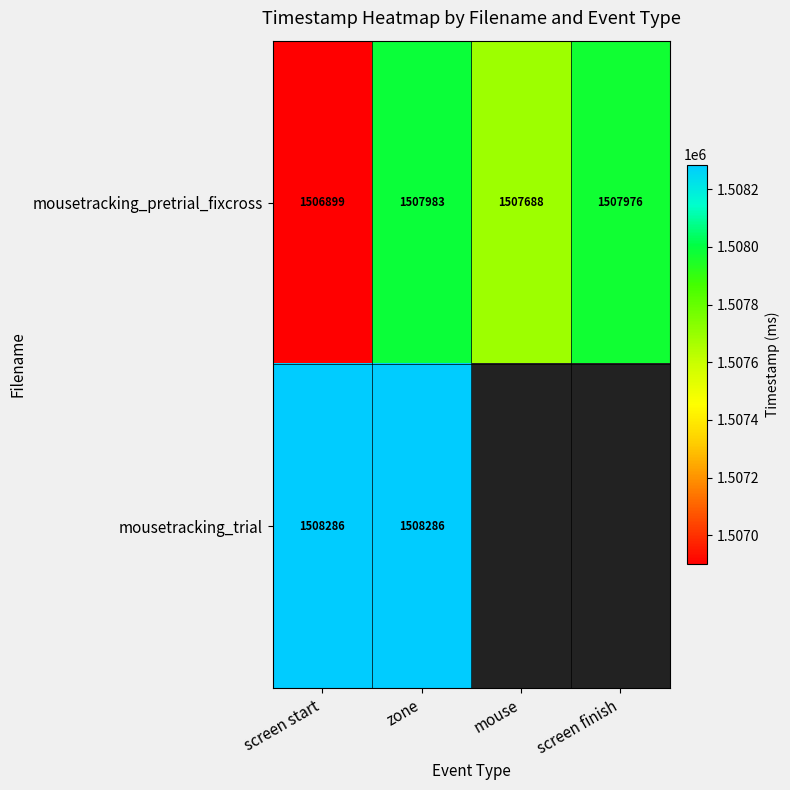

The value of mousetracking_pretrial_fixcross at screen finish is 629847. True or false?

False